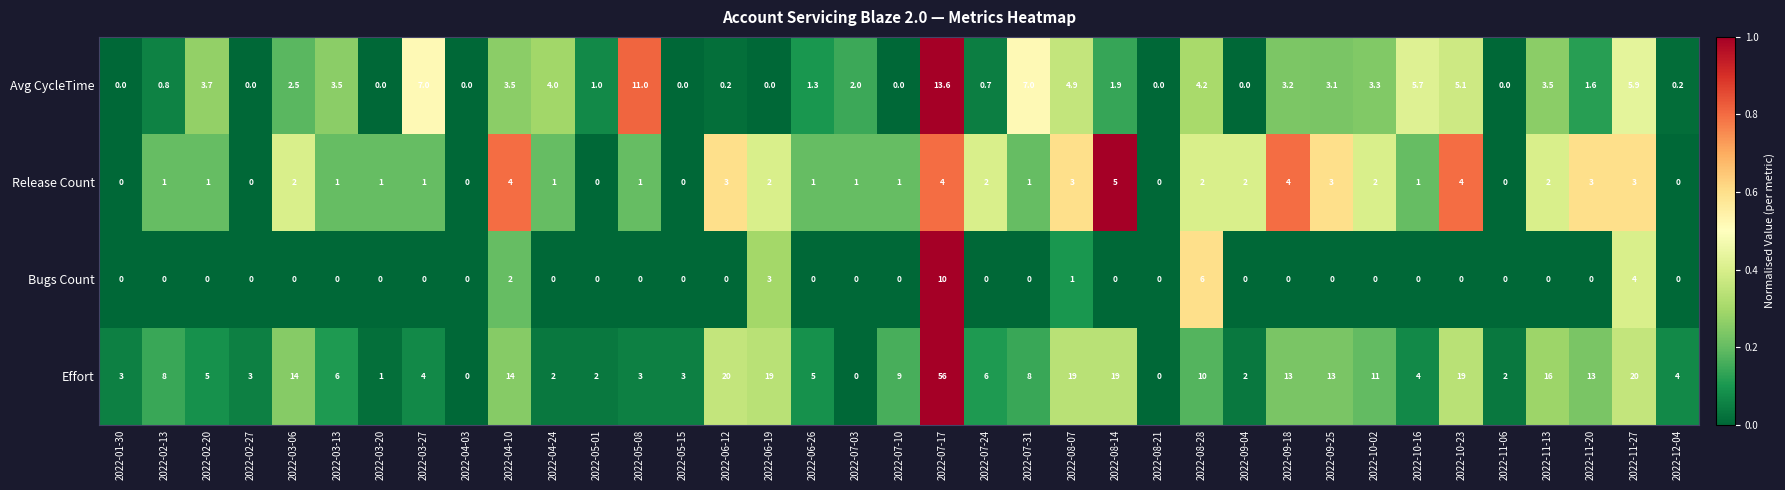

What is the highest value of the Effort series?

56.0